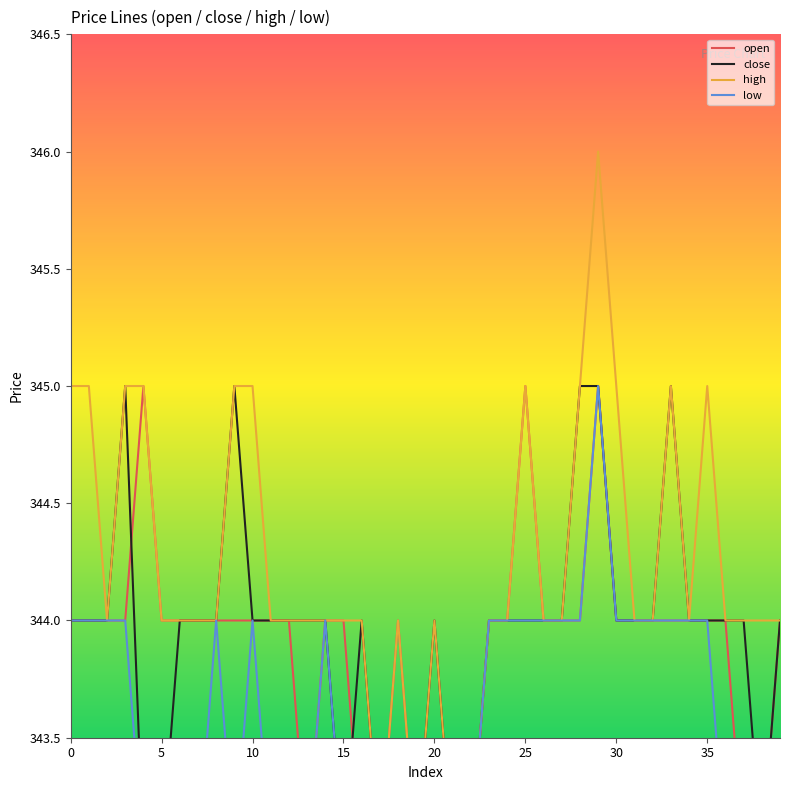

True or false: close and high cross at least once.

False